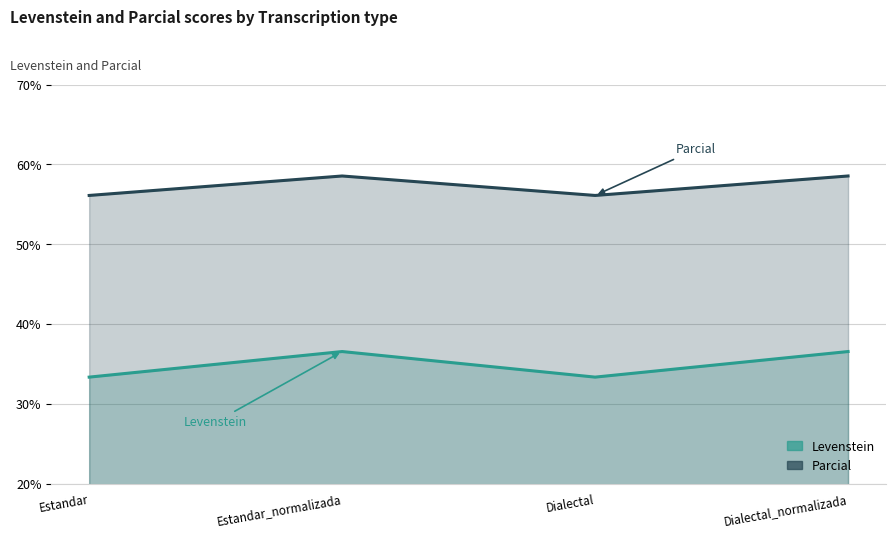

Which series has the largest total across all categories?

Parcial